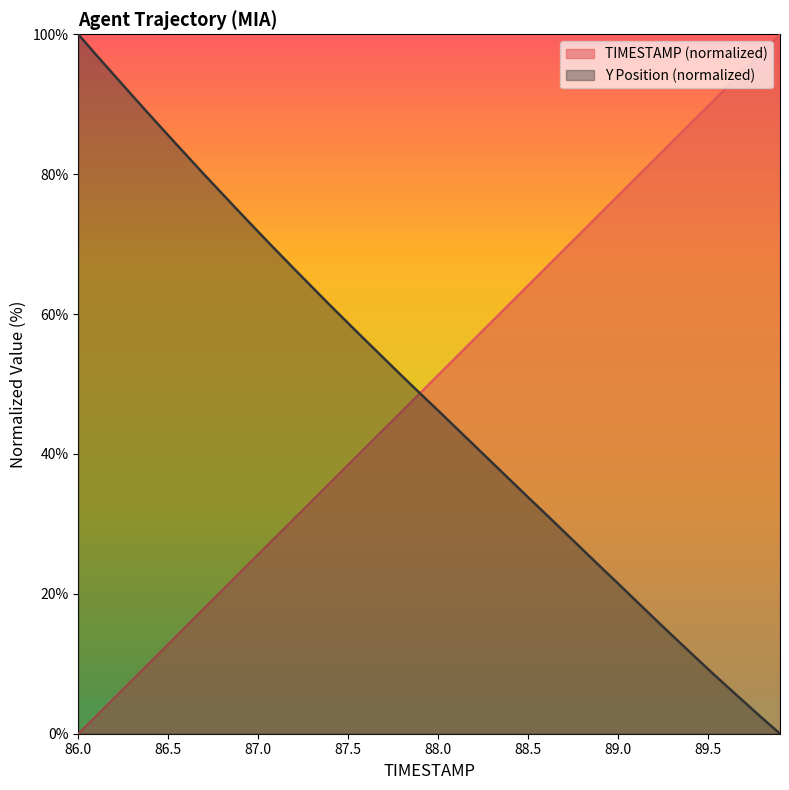

How many distinct data groups are displayed?

2